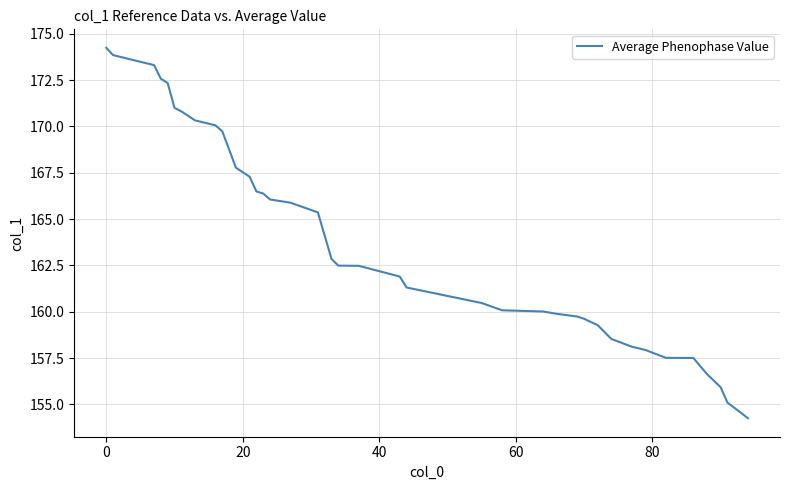

How many lines are shown in the chart?

1